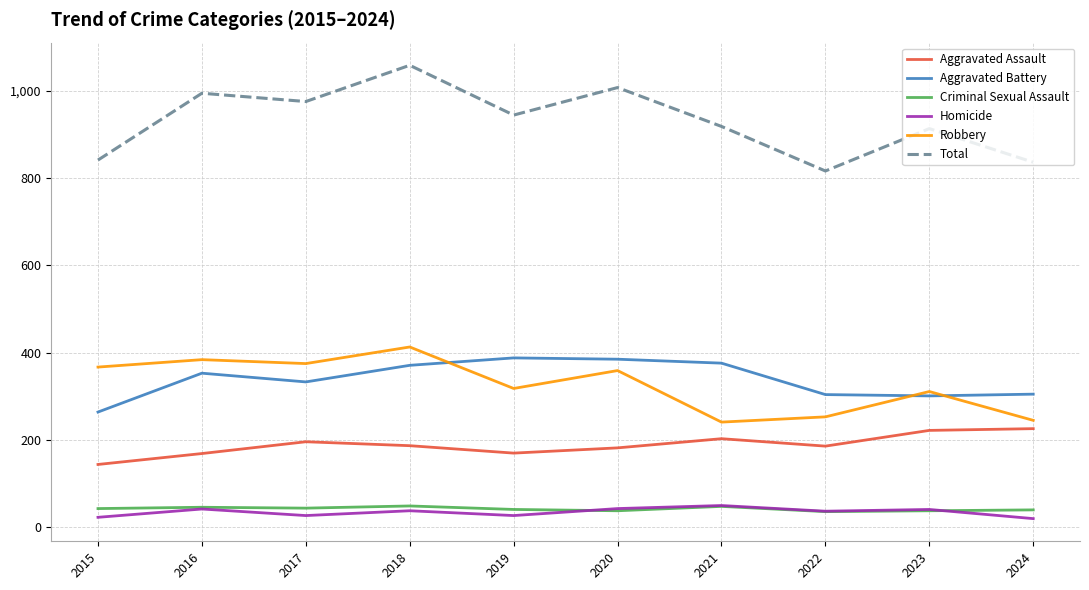

Which series has the widest spread of values?

Total